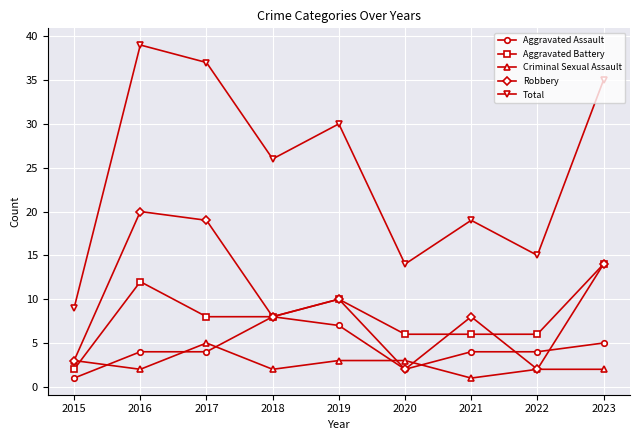

What is the difference between the second highest and minimum values in the Criminal Sexual Assault series?

2